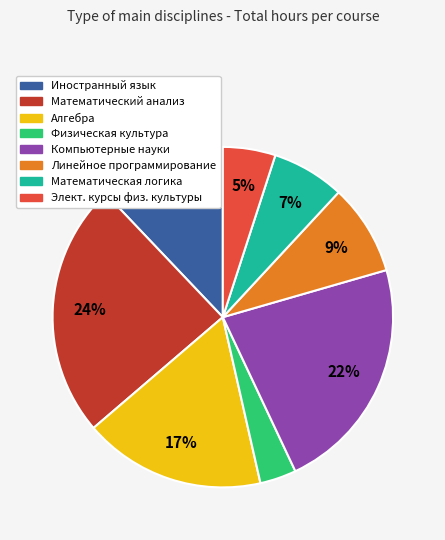

To the nearest percent, what is the average slice percentage?

12%